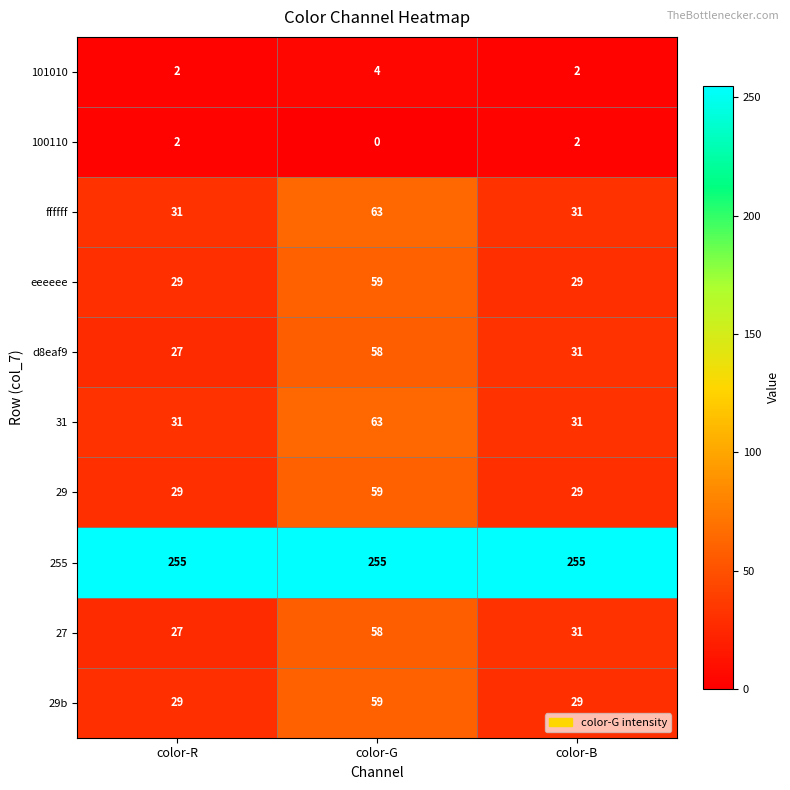

Reading left to right, list all the values displayed in this chart.

101010: color-R=2	color-G=4	color-B=2
100110: color-R=2	color-G=0	color-B=2
ffffff: color-R=31	color-G=63	color-B=31
eeeeee: color-R=29	color-G=59	color-B=29
d8eaf9: color-R=27	color-G=58	color-B=31
31: color-R=31	color-G=63	color-B=31
29: color-R=29	color-G=59	color-B=29
255: color-R=255	color-G=255	color-B=255
27: color-R=27	color-G=58	color-B=31
29b: color-R=29	color-G=59	color-B=29